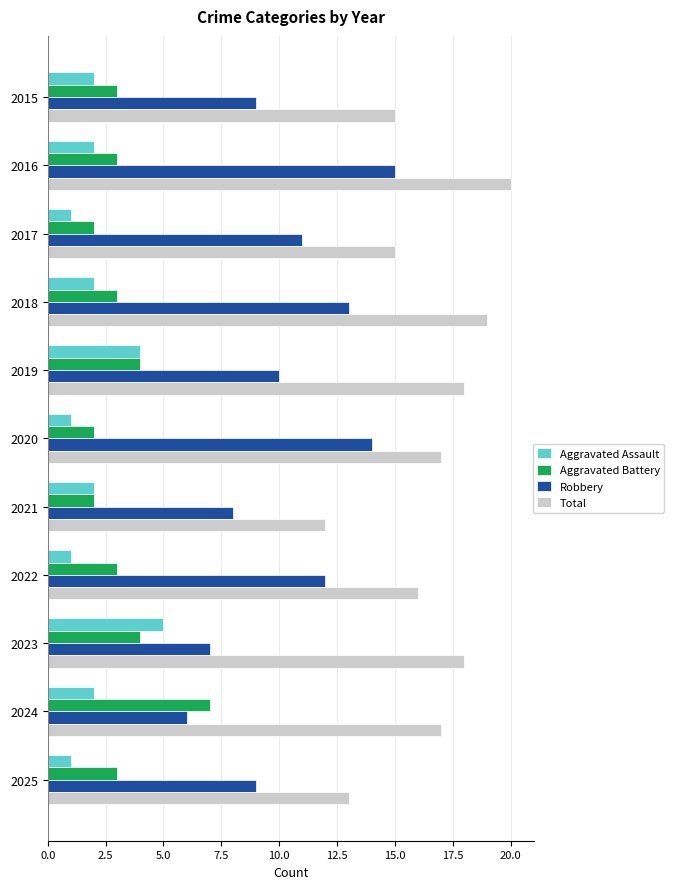

Which series has the largest total across all categories?

Total